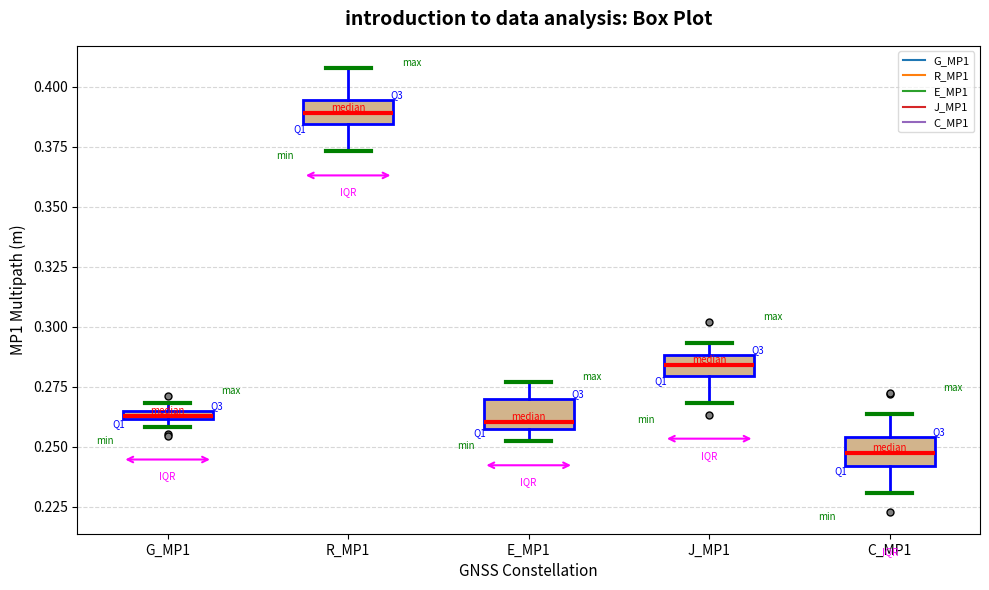

Where is the upper edge of the box for G_MP1 on the y-axis? The values are not printed on the chart, so give them approximately, as read against the axis.

0.265